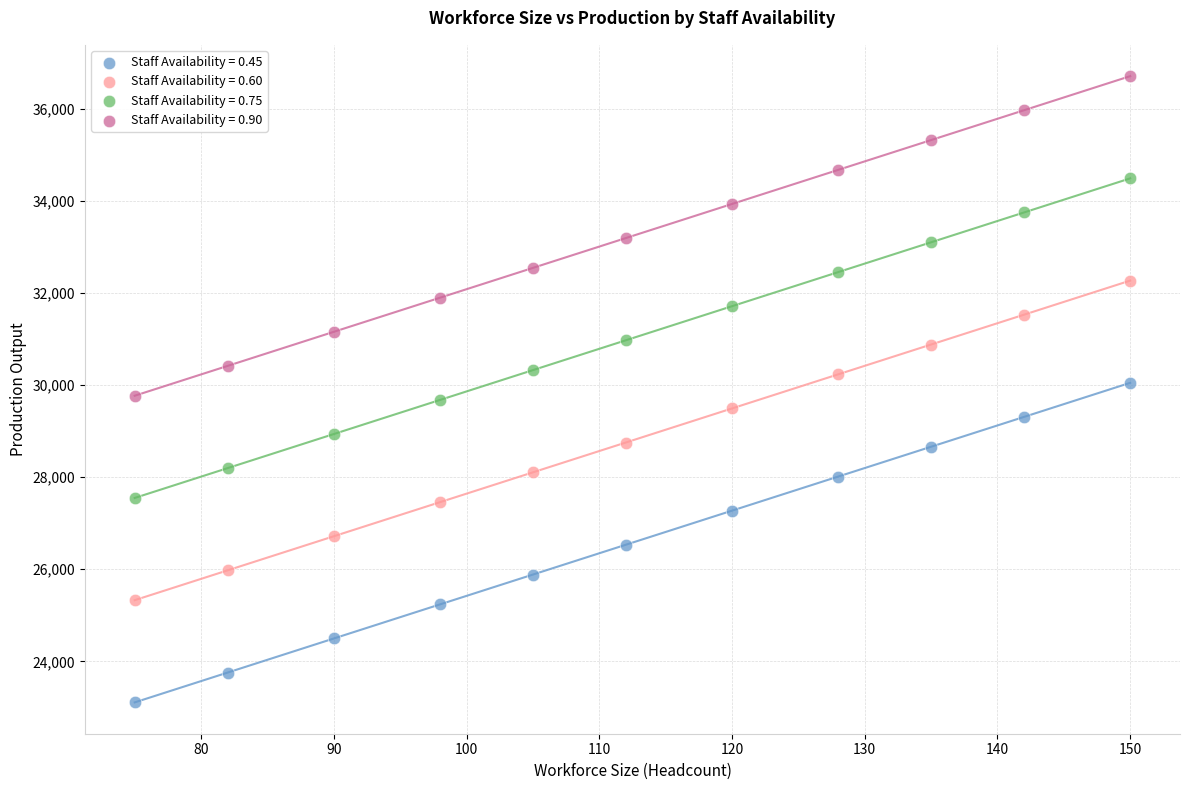

What is the X range (max minus min) for the scatter plot?

75.0